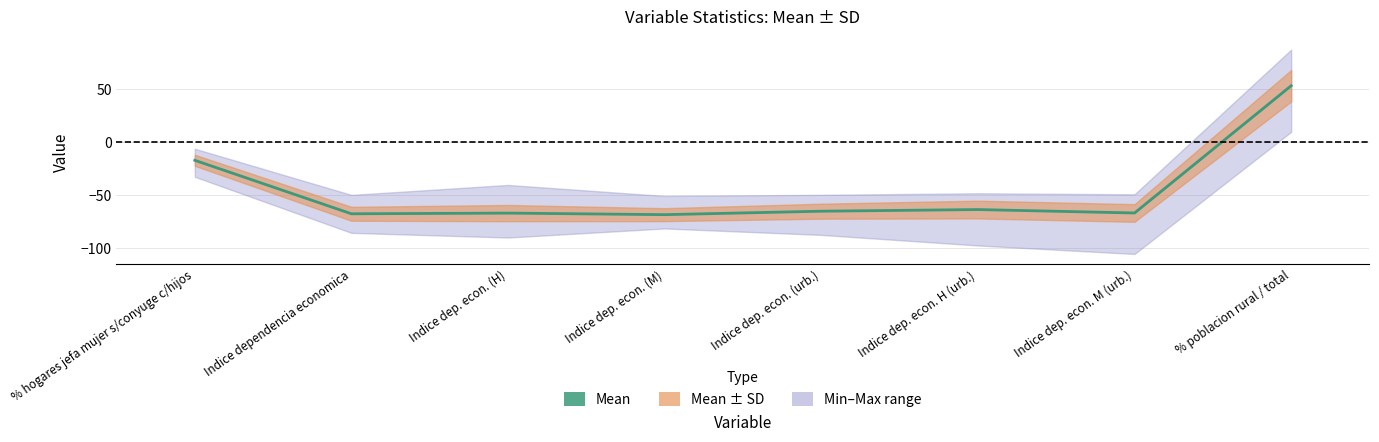

List the labels in order of value, smallest first.

Indice dep. econ. (M), Indice dependencia economica, Indice dep. econ. (H), Indice dep. econ. M (urb.), Indice dep. econ. (urb.), Indice dep. econ. H (urb.), % hogares jefa mujer s/conyuge c/hijos, % poblacion rural / total